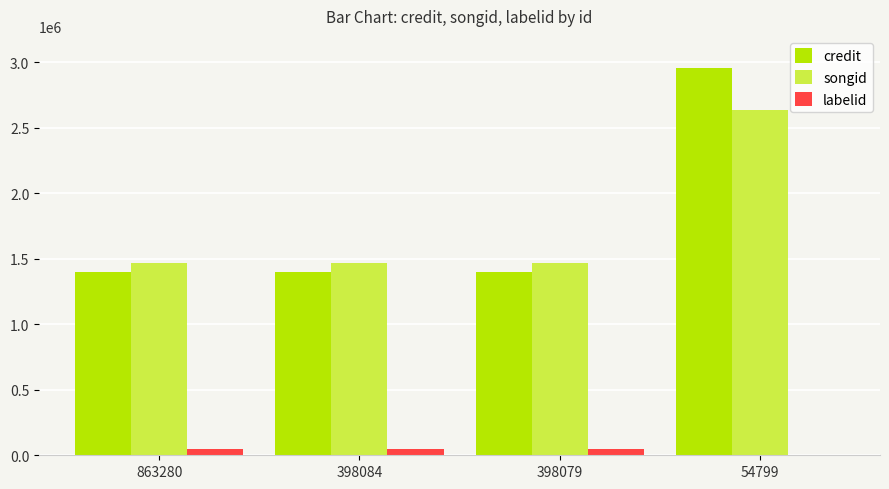

Count the number of data series in this chart.

3